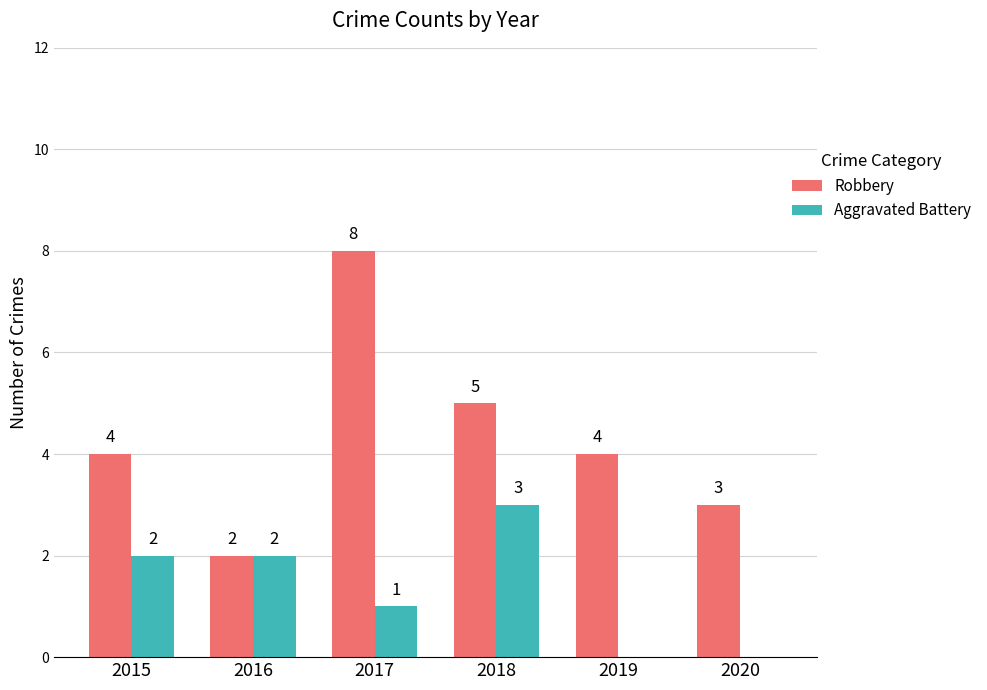

How many series are shown in this chart?

2